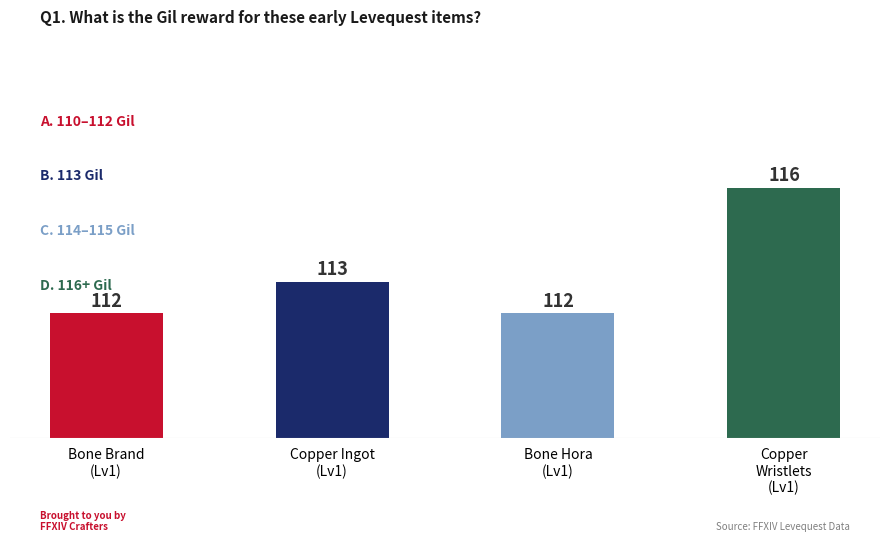

What is the smallest value displayed?

112